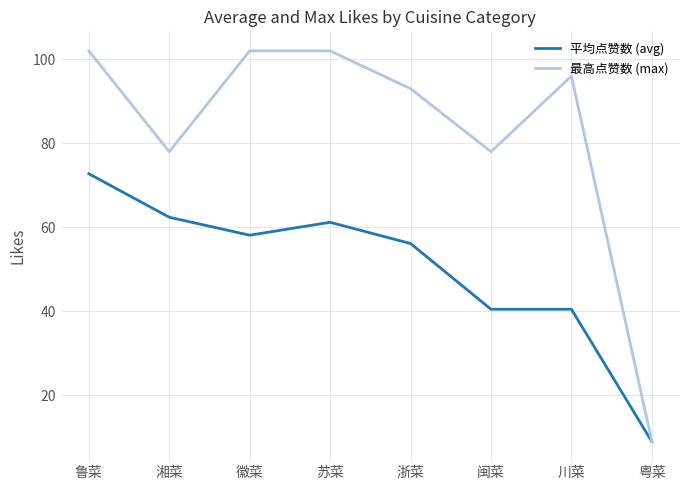

Is it true that 平均点赞数 (avg) equals 83.0 at 浙菜?

False